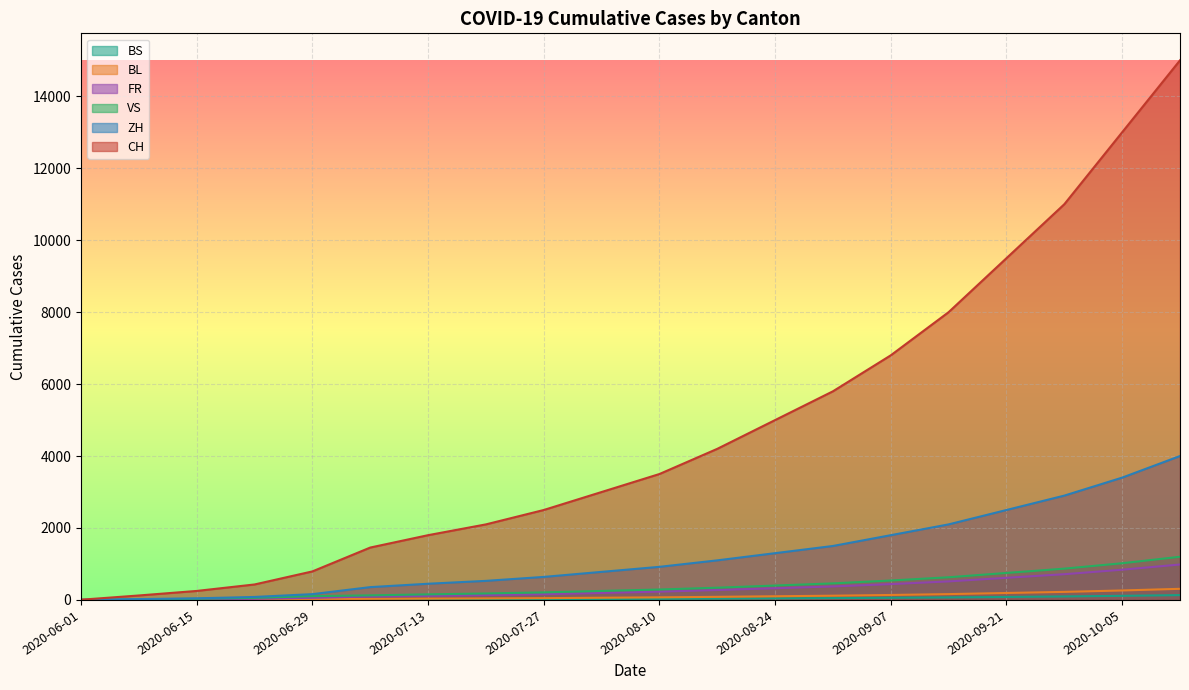

How many lines are shown in the chart?

6